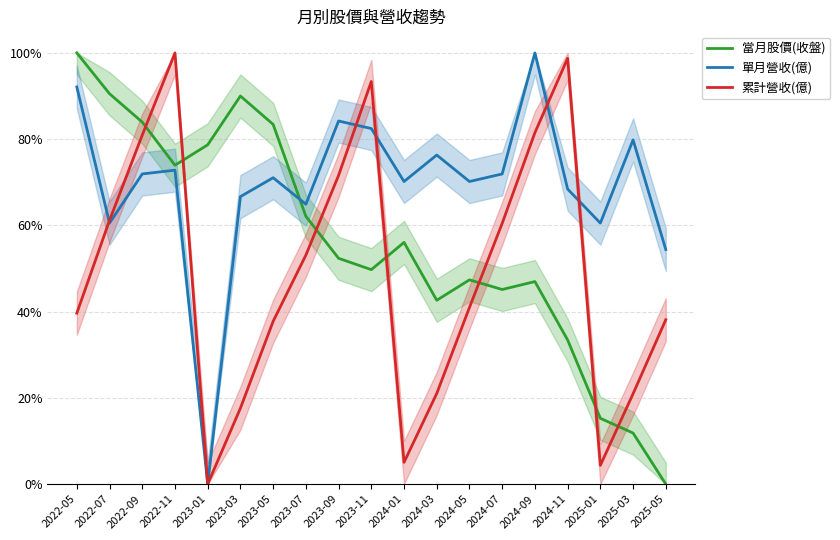

Reading left to right, extract all data points from this chart.

當月股價(收盤): 2022-05=100.0	2022-07=90.5	2022-09=83.9	2022-11=73.9	2023-01=78.7	2023-03=90.0	2023-05=83.4	2023-07=62.1	2023-09=52.4	2023-11=49.7	2024-01=56.1	2024-03=42.6	2024-05=47.4	2024-07=45.1	2024-09=47.0	2024-11=33.4	2025-01=15.3	2025-03=11.8	2025-05=0.0
單月營收(億): 2022-05=92.1	2022-07=60.5	2022-09=71.9	2022-11=72.8	2023-01=0.0	2023-03=66.7	2023-05=71.1	2023-07=64.9	2023-09=84.2	2023-11=82.5	2024-01=70.2	2024-03=76.3	2024-05=70.2	2024-07=71.9	2024-09=100.0	2024-11=68.4	2025-01=60.5	2025-03=79.8	2025-05=54.4
累計營收(億): 2022-05=39.6	2022-07=61.2	2022-09=80.9	2022-11=100.0	2023-01=0.0	2023-03=17.6	2023-05=37.8	2023-07=53.1	2023-09=71.6	2023-11=93.4	2024-01=5.1	2024-03=21.0	2024-05=41.0	2024-07=60.5	2024-09=81.5	2024-11=98.7	2025-01=4.4	2025-03=21.0	2025-05=38.1